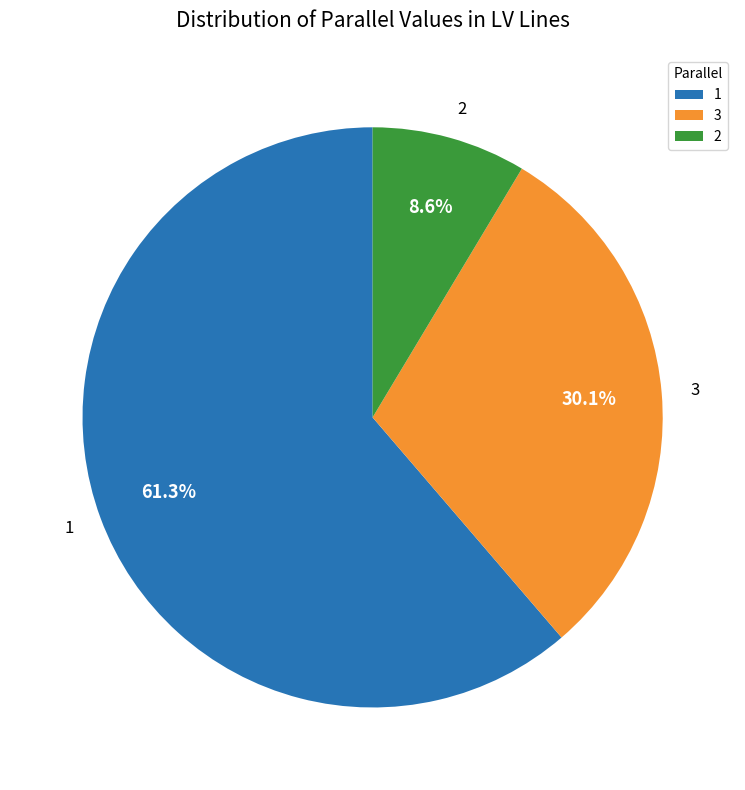

Which slice is the smallest?

2